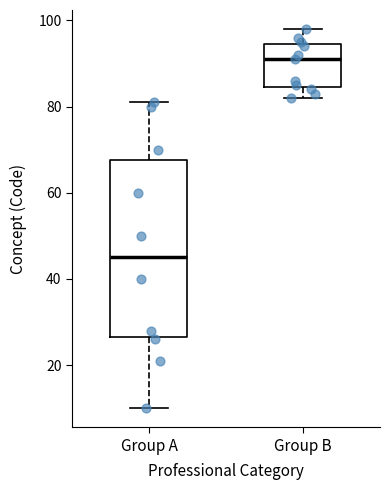

Reading left to right, read every box against the y-axis: the position of its median line, the range the box covers, and the ends of its whiskers. The values are not printed on the chart, so give them approximately, as read against the axis.

Group A: median 46, box 26 to 68, whiskers 10 to 82
Group B: median 92, box 84 to 94, whiskers 82 to 98